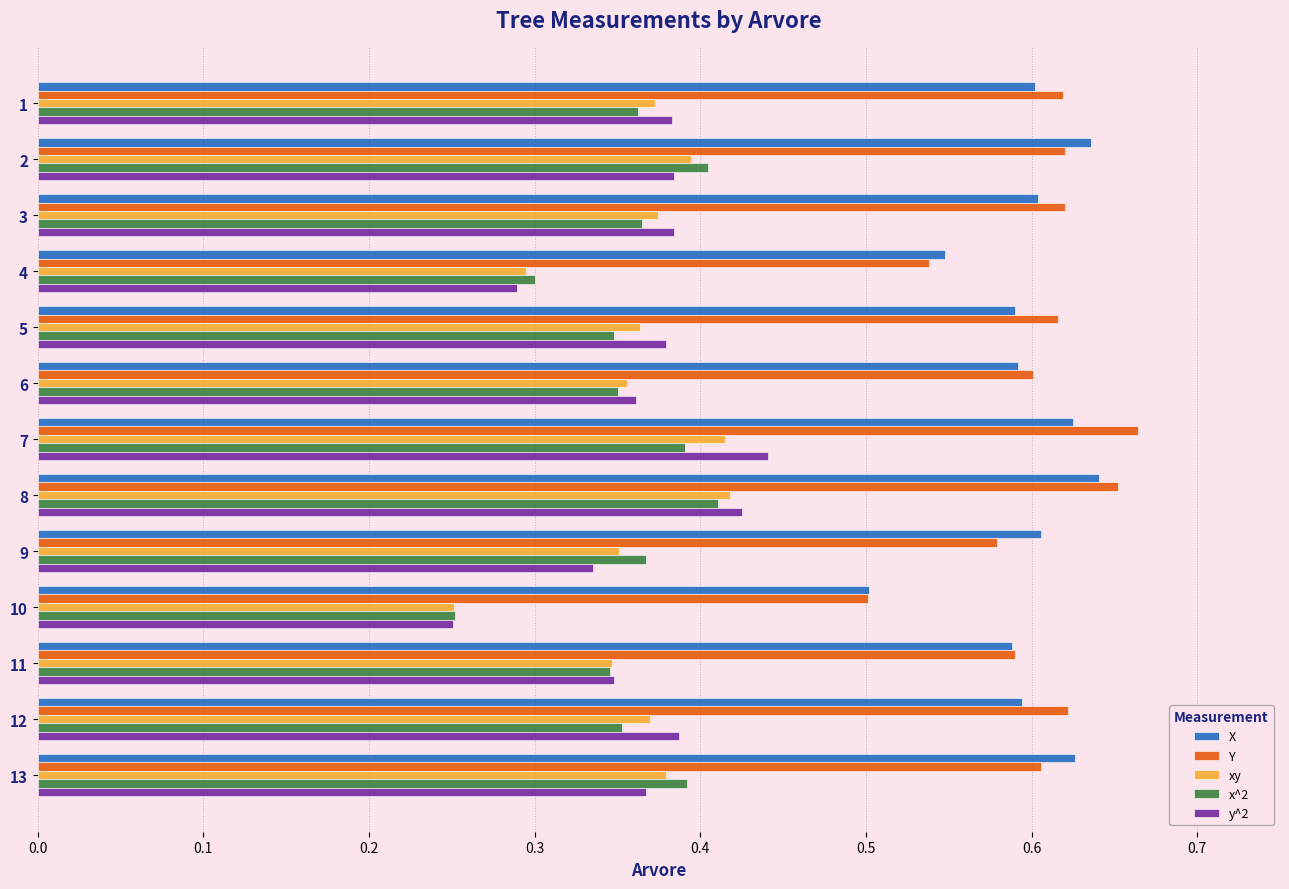

What are all the series names shown in the legend?

X, Y, xy, x^2, y^2